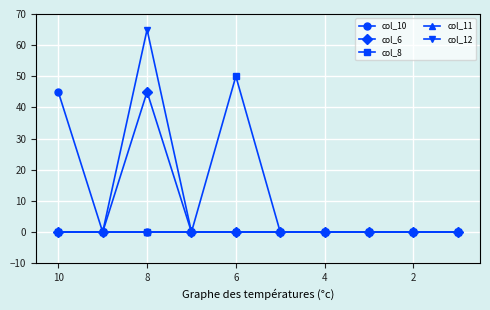

Which series has the largest total across all categories?

col_12